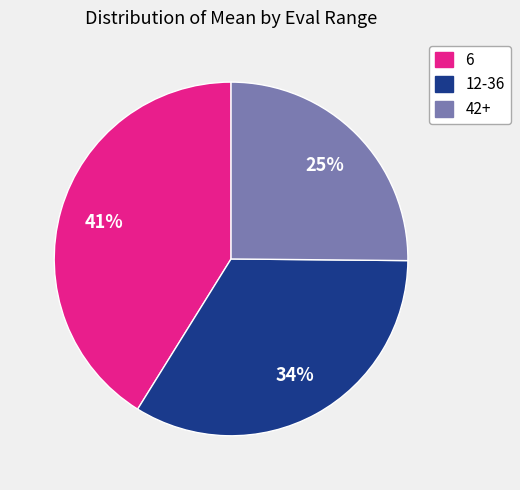

Combined, do 42+ and 12-36 account for over 50%?

Yes